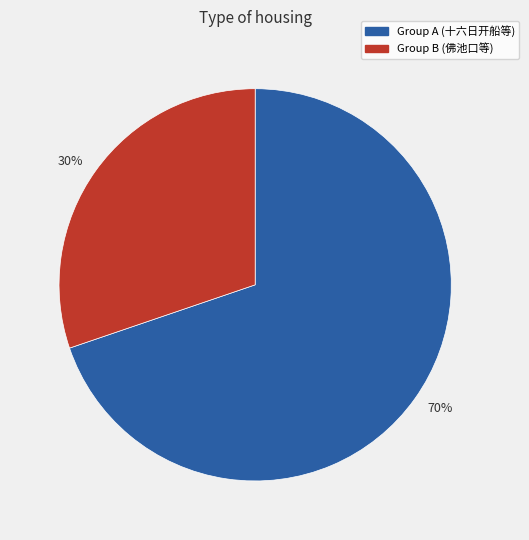

To the nearest percent, what is the average slice percentage?

50%